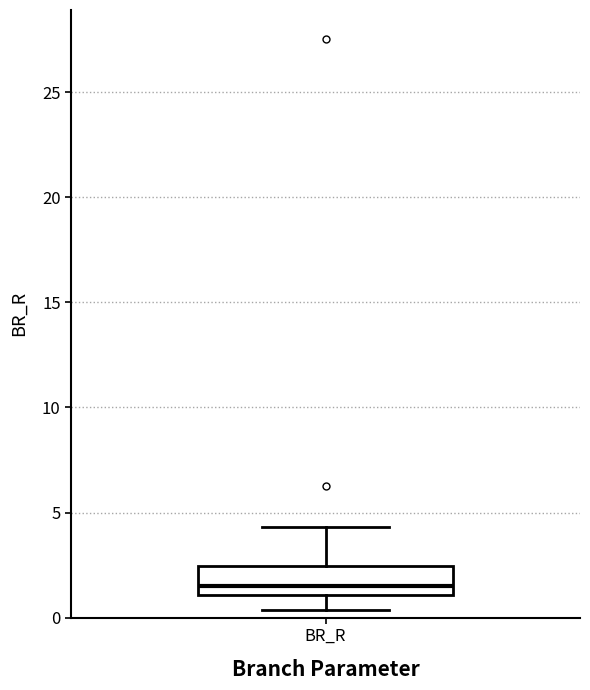

Transcribe this box plot: give where the median line is, the range the box spans, and where the two whiskers end, as read against the y-axis. The values are not printed on the chart, so give them approximately, as read against the axis.

median 1.5, box 1.0 to 2.5, whiskers 0.5 to 4.5